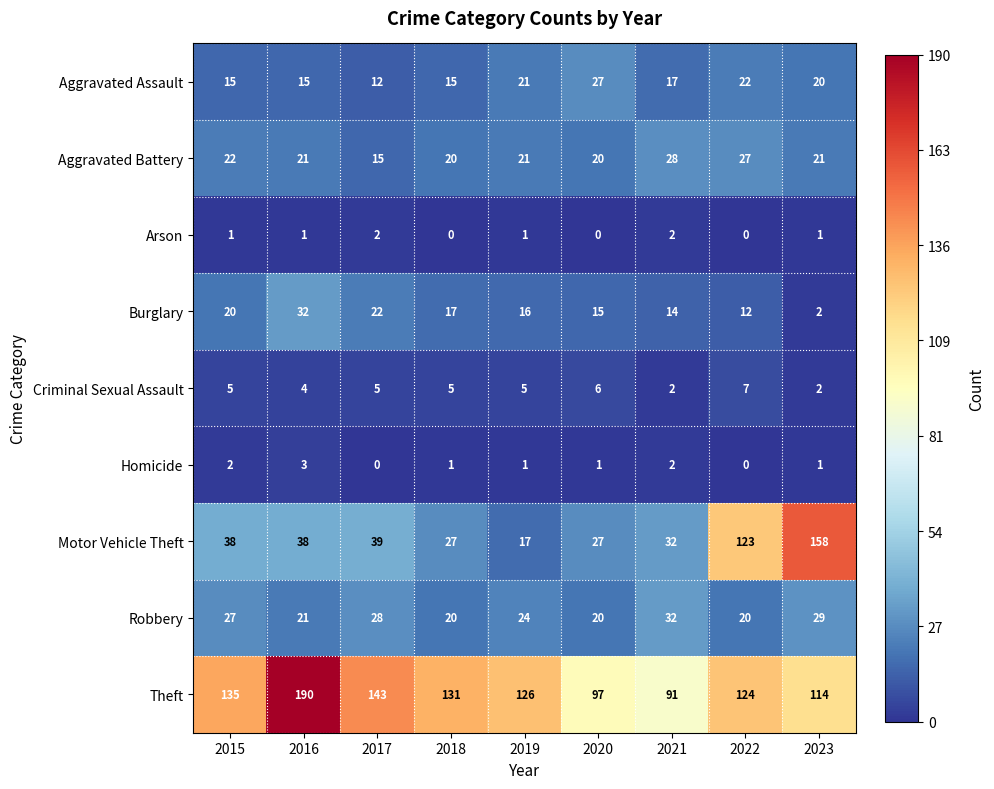

The Robbery series shows 32 at 2021. True or false?

True